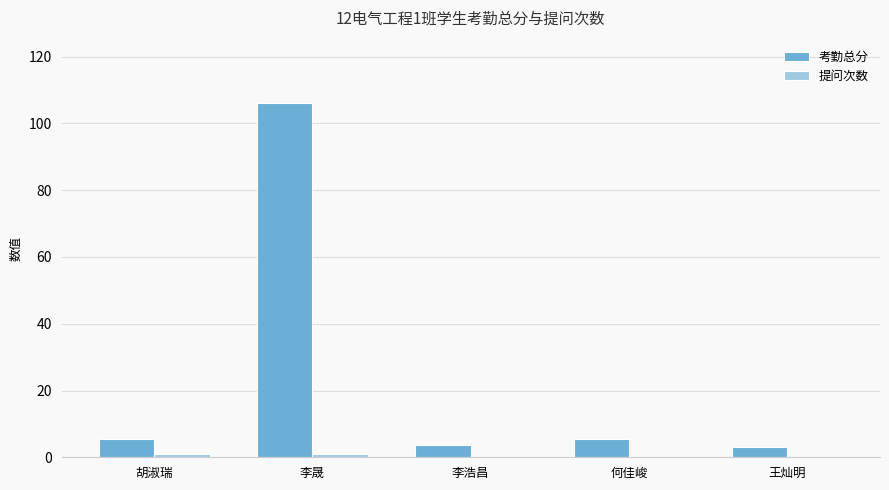

Which label corresponds to the largest value in the chart?

李晟